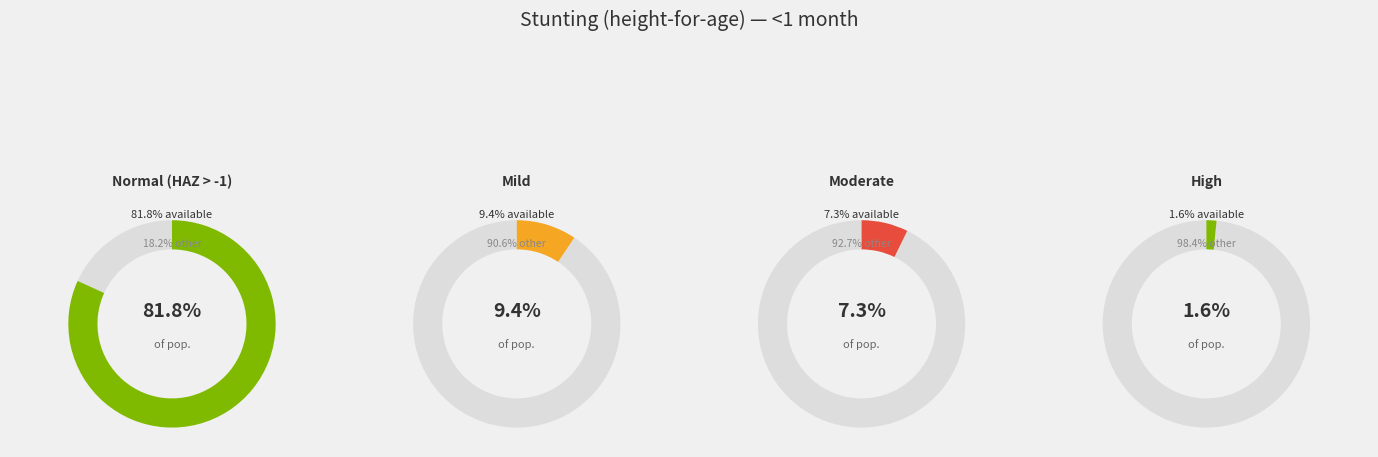

What percentage is the High (HAZ-score between < -3) slice, to the nearest percent?

2%